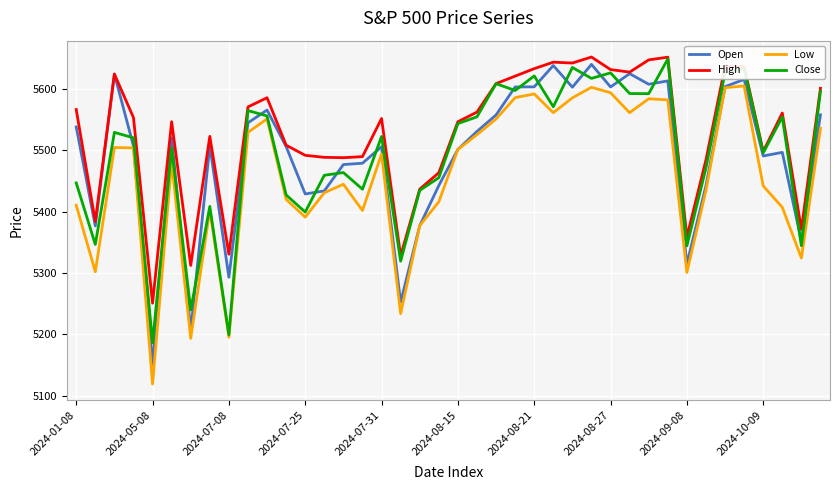

Which series has the largest total across all categories?

High